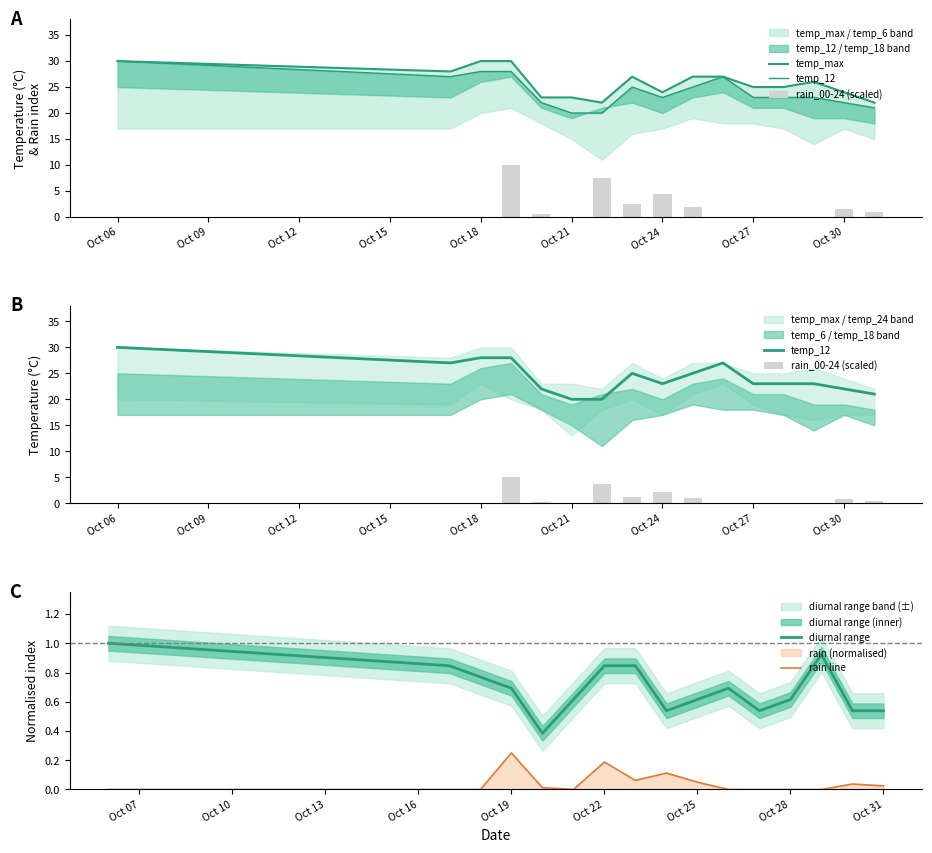

Which category has the highest value in the rain line series?

Oct 19